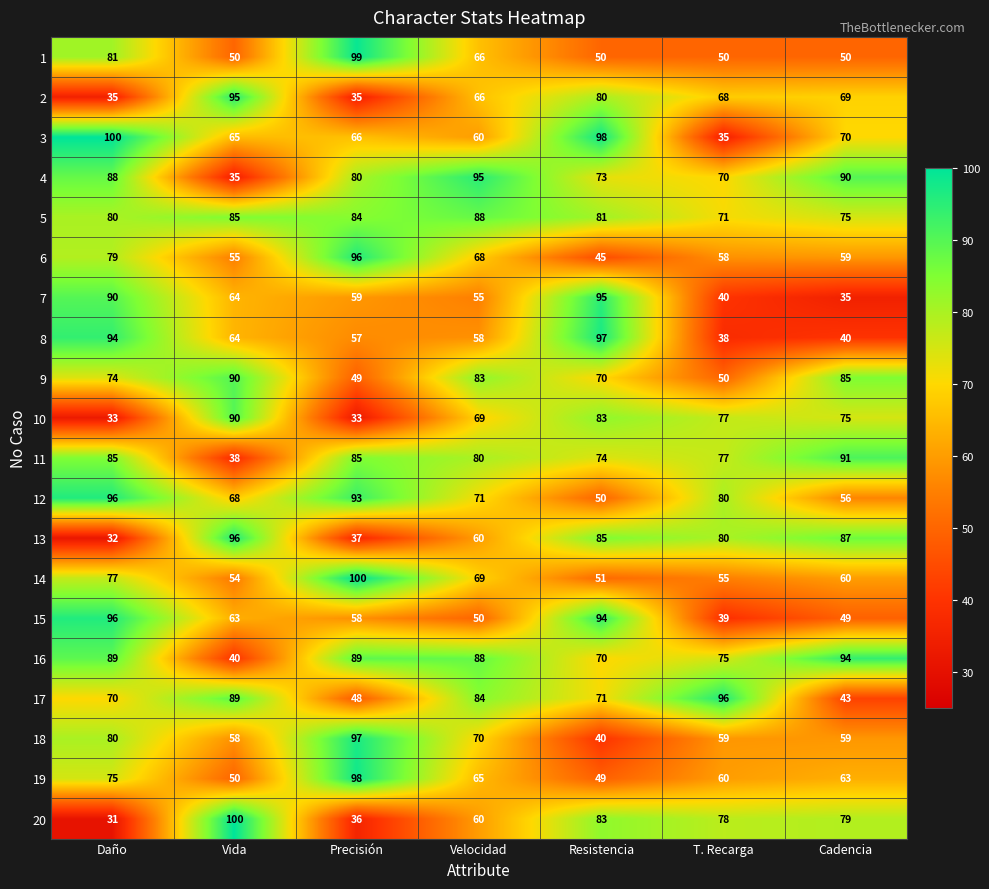

Where is 13 nearest to the value 64?

Velocidad